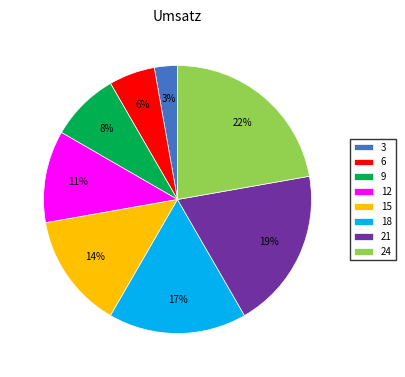

Do 9 and 24 together represent more than half of the pie?

No